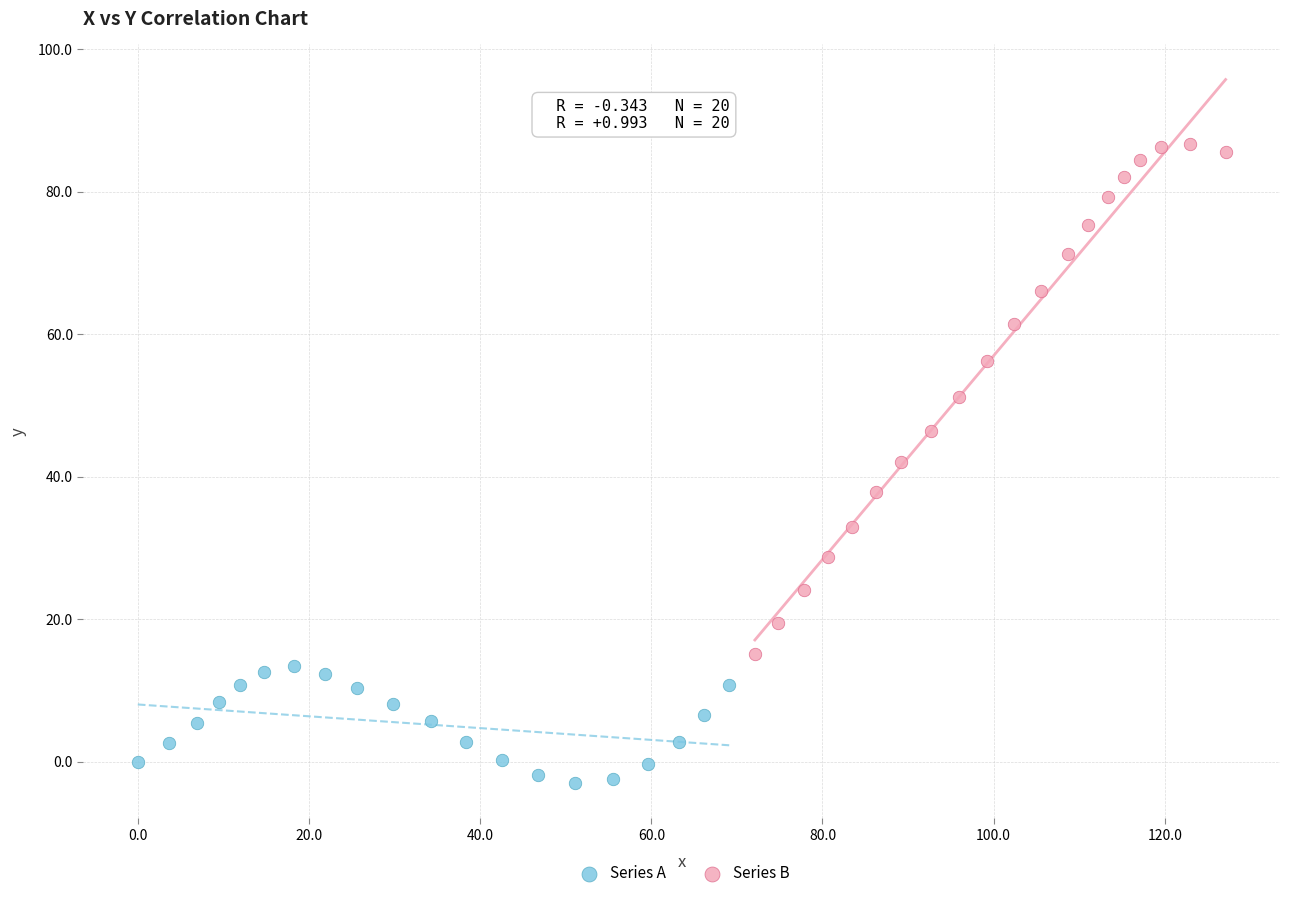

Which series reaches the maximum Y coordinate?

Series B